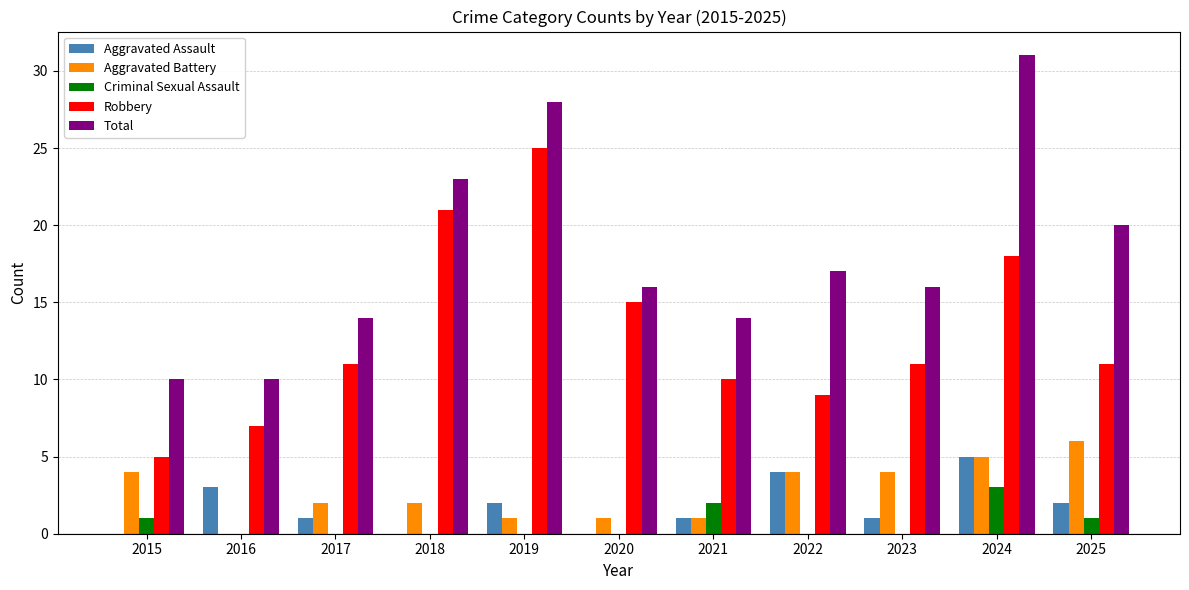

How many series are shown in this chart?

5